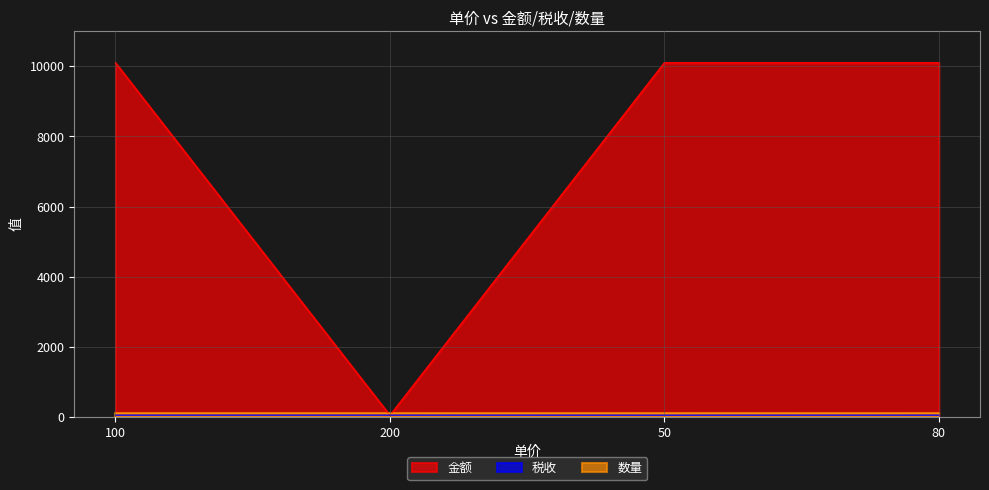

Which series has the largest total across all categories?

金额